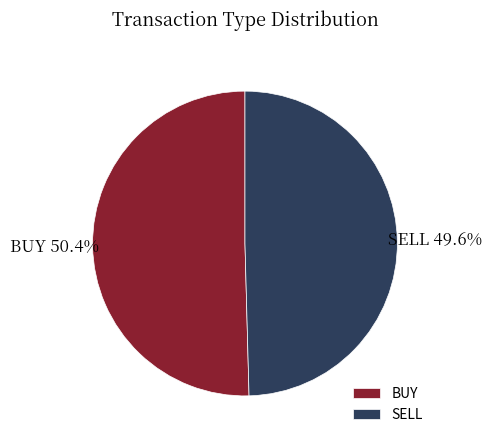

How much of the chart is everything except SELL?

50.4%